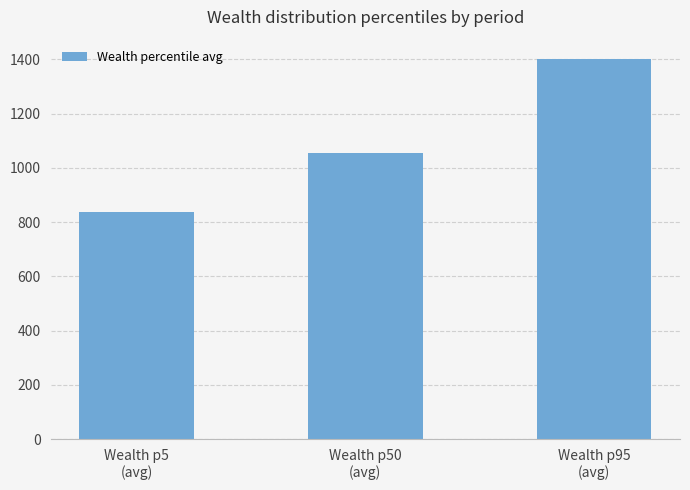

Reading left to right, list all the values displayed in this chart.

Wealth p5
(avg)=836.2	Wealth p50
(avg)=1053.4	Wealth p95
(avg)=1402.4